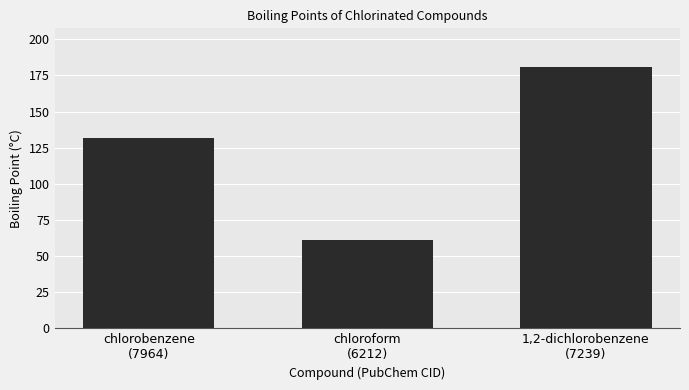

Which category has the highest value across all series?

1,2-dichlorobenzene
(7239)